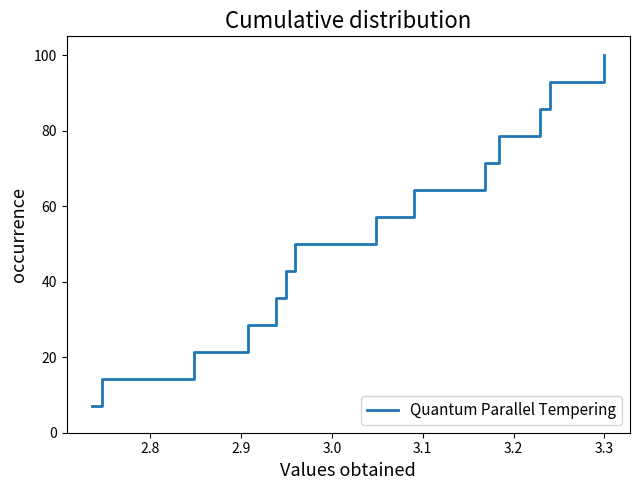

What is the minimum value shown in the chart?

7.1